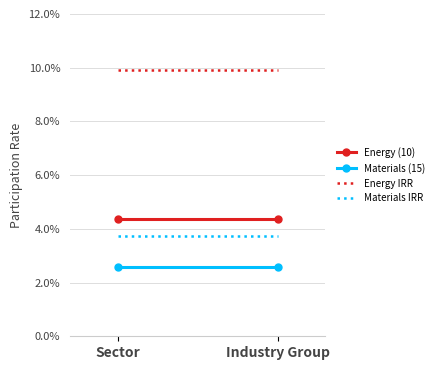

What is the spread (max minus min) of values at Industry Group?

7.3